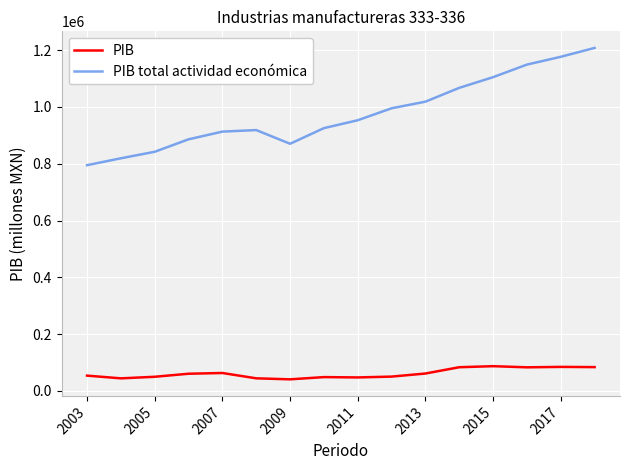

True or false: PIB and PIB total actividad económica cross at least once.

False